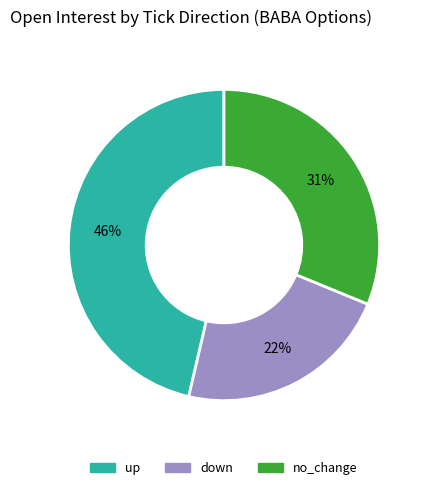

Do up and no_change together represent more than half of the pie?

Yes